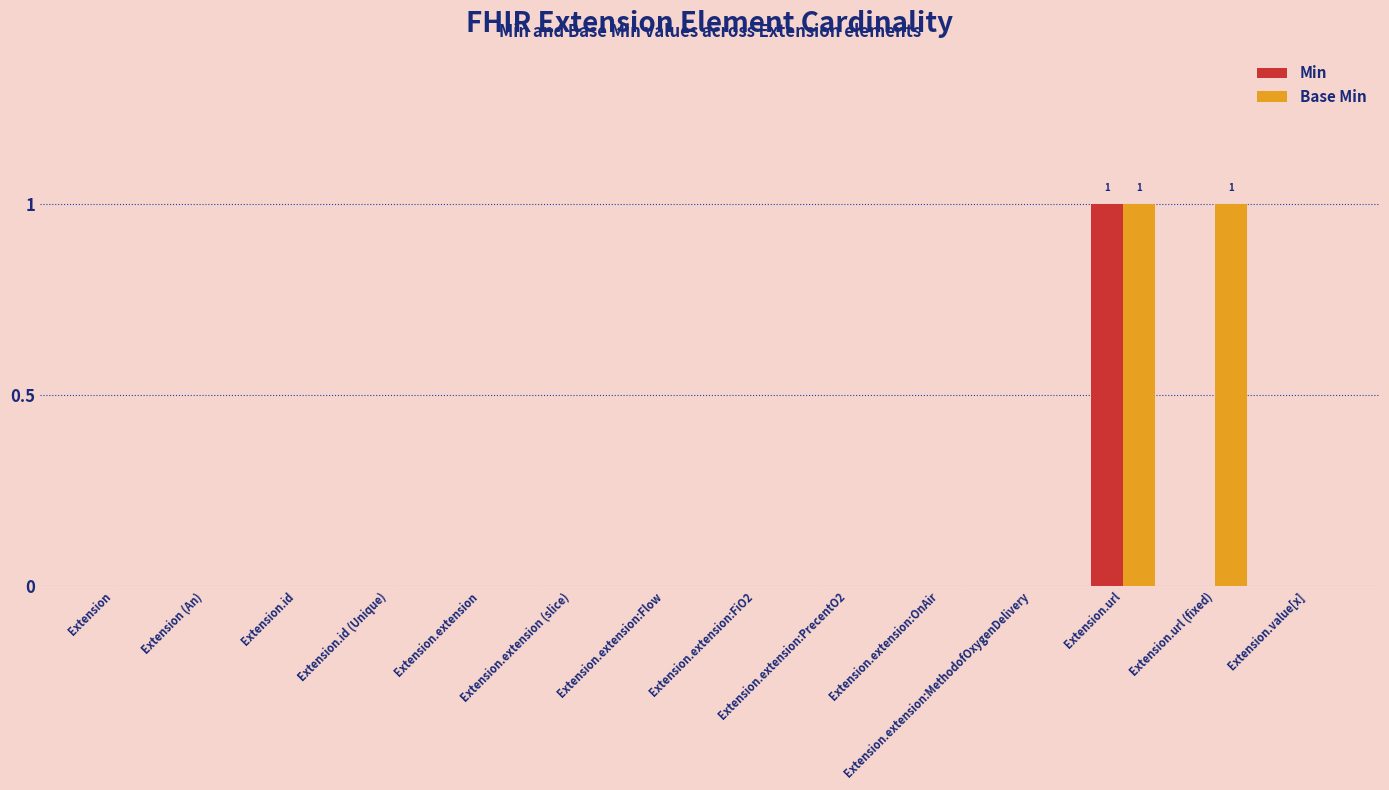

Reading right to left, what are all the values shown in this chart?

Min: Extension.value[x]=0	Extension.url (fixed)=0	Extension.url=1	Extension.extension:MethodofOxygenDelivery=0	Extension.extension:OnAir=0	Extension.extension:PrecentO2=0	Extension.extension:FiO2=0	Extension.extension:Flow=0	Extension.extension (slice)=0	Extension.extension=0	Extension.id (Unique)=0	Extension.id=0	Extension (An)=0	Extension=0
Base Min: Extension.value[x]=0	Extension.url (fixed)=1	Extension.url=1	Extension.extension:MethodofOxygenDelivery=0	Extension.extension:OnAir=0	Extension.extension:PrecentO2=0	Extension.extension:FiO2=0	Extension.extension:Flow=0	Extension.extension (slice)=0	Extension.extension=0	Extension.id (Unique)=0	Extension.id=0	Extension (An)=0	Extension=0